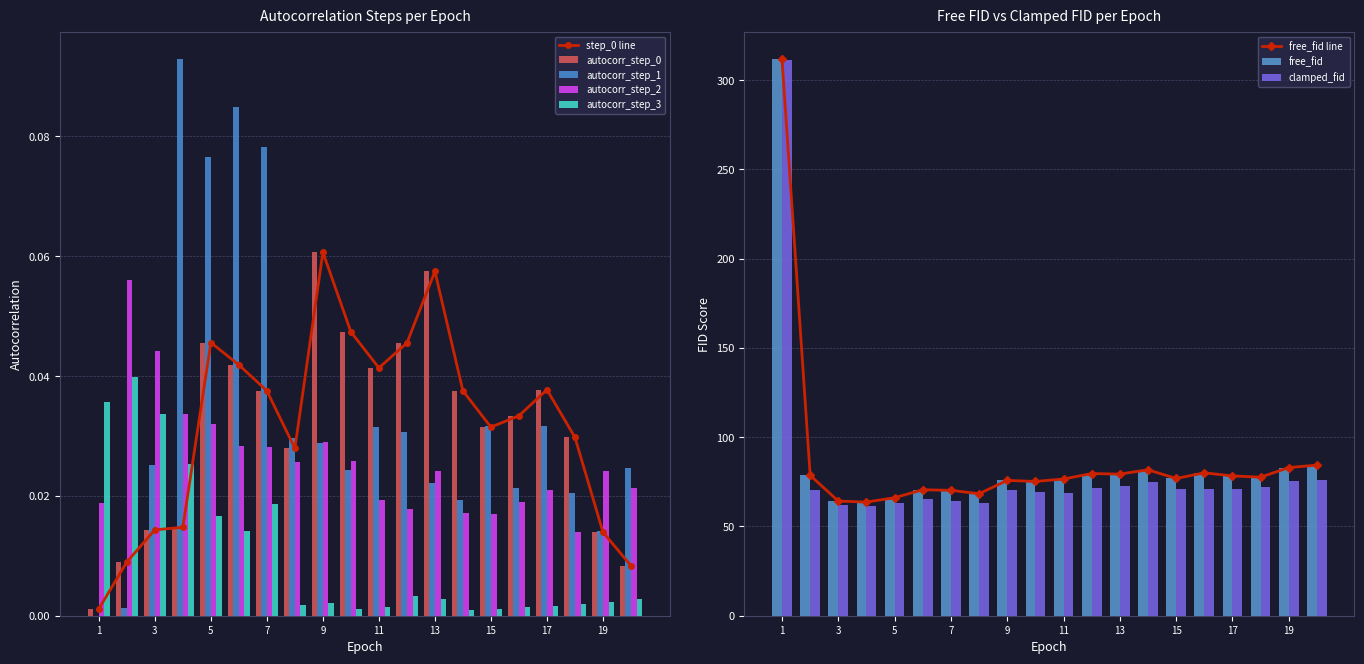

What is the difference between the free_fid values at 5 and 14?

15.6